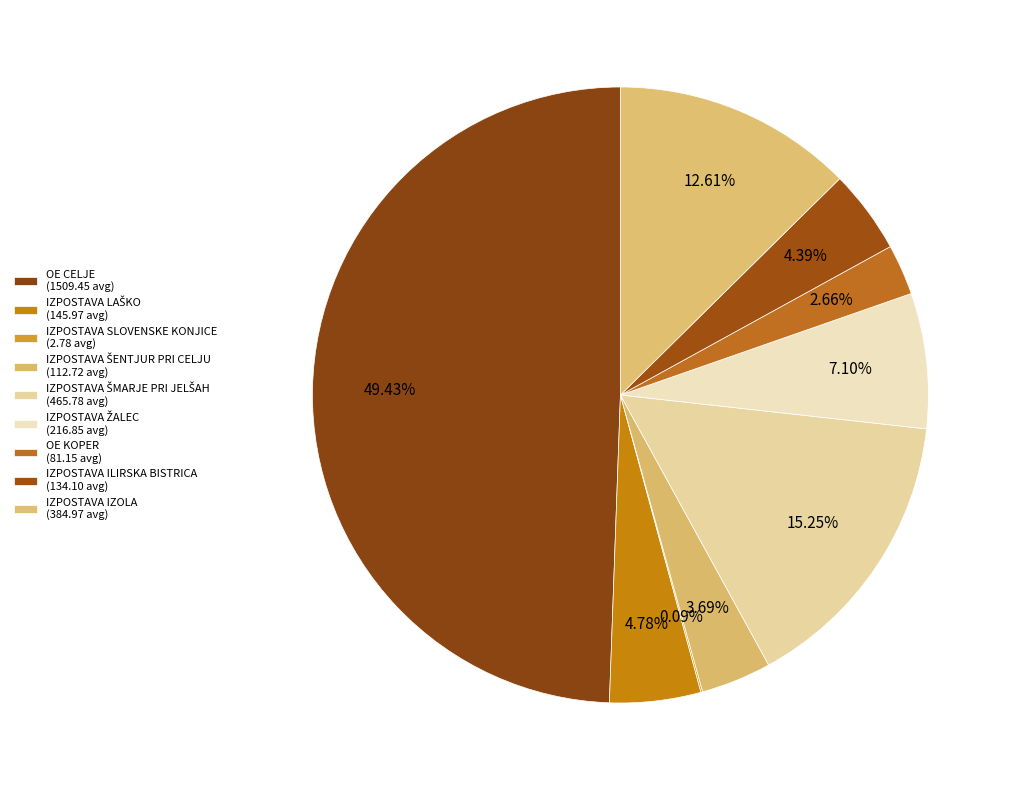

To the nearest percent, what is the average slice percentage?

11%